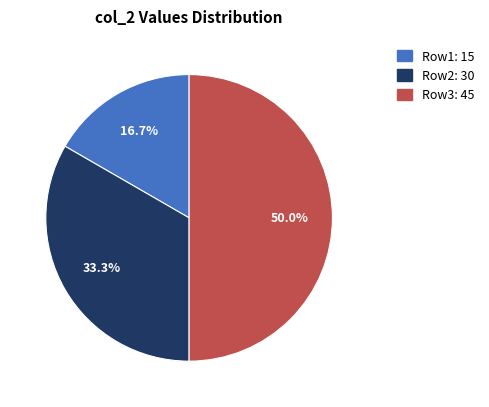

To the nearest percent, what is the average slice percentage?

33%